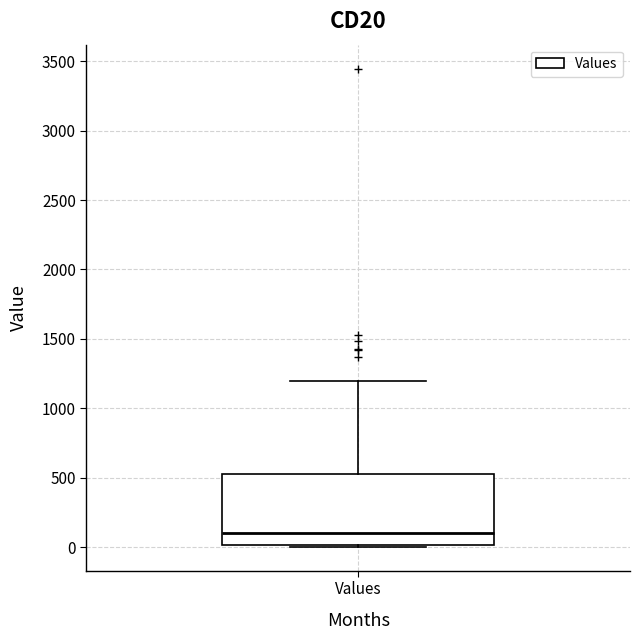

Where is the lower edge of the box for Values on the y-axis? The values are not printed on the chart, so give them approximately, as read against the axis.

0